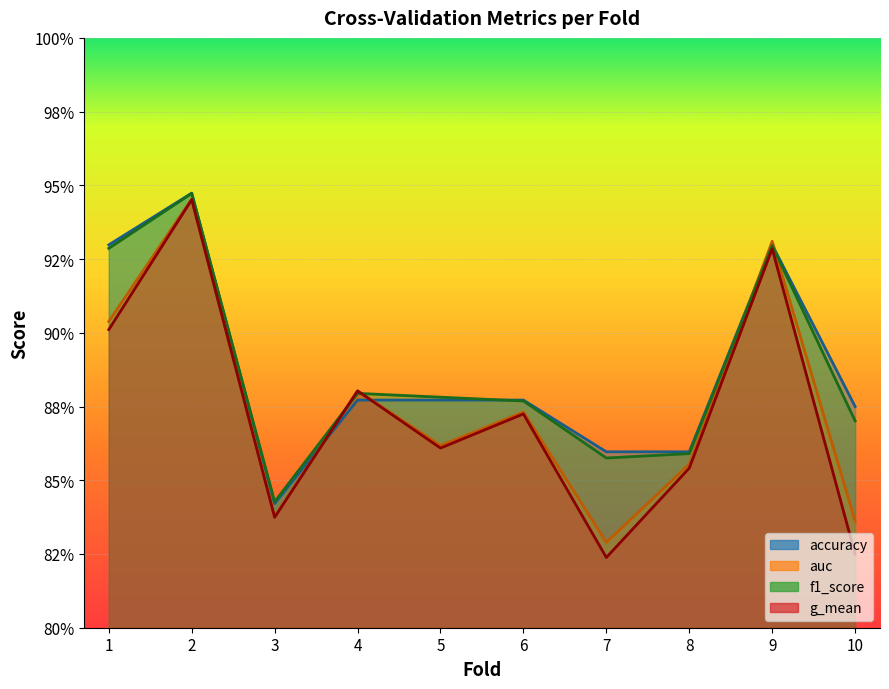

Which series has the largest range (max minus min)?

g_mean